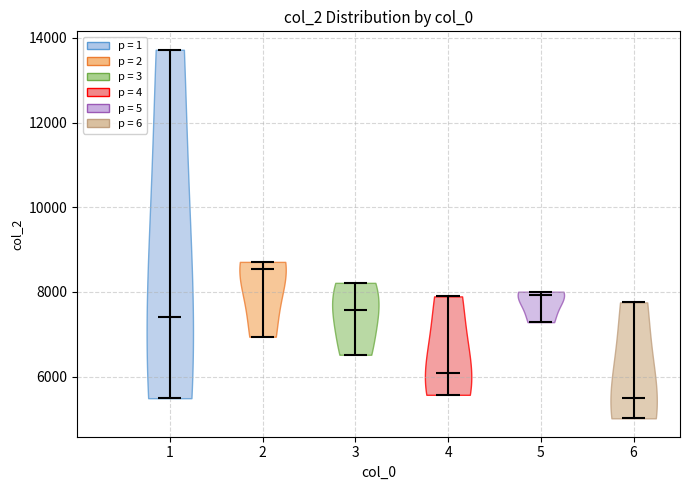

Reading left to right, read every violin against the y-axis: where its median line is, and the lowest and highest points it reaches. The values are not printed on the chart, so give them approximately, as read against the axis.

1: median line 7400, lowest point 5400, highest point 13800
2: median line 8600, lowest point 7000, highest point 8800
3: median line 7600, lowest point 6600, highest point 8200
4: median line 6000, lowest point 5600, highest point 7800
5: median line 8000, lowest point 7200, highest point 8000
6: median line 5400, lowest point 5000, highest point 7800